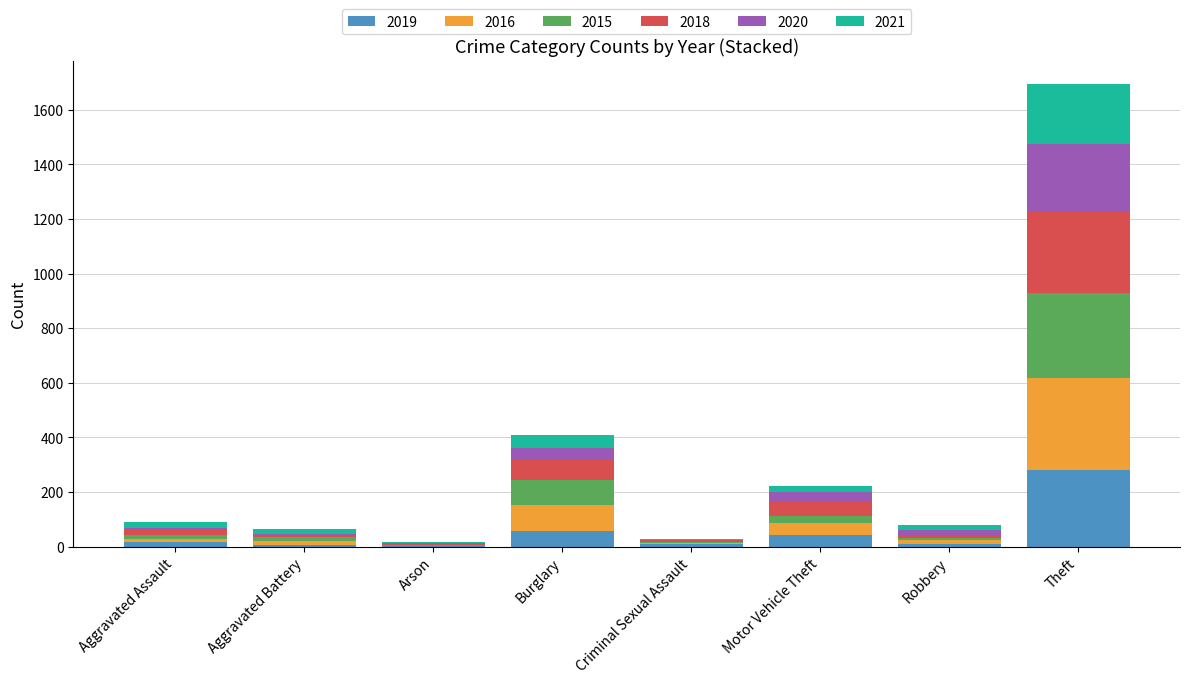

How many distinct data groups are displayed?

6